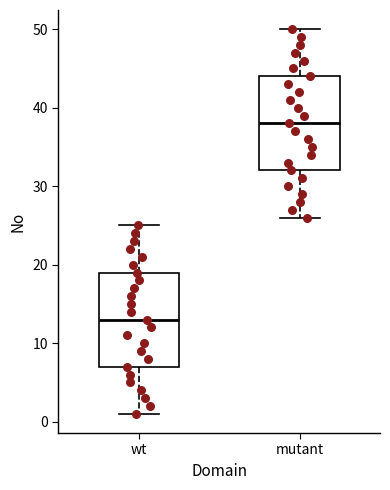

Reading left to right, transcribe this box plot: for each box, give where its median line is, the range the box spans, and where its two whiskers end, as read against the y-axis. The values are not printed on the chart, so give them approximately, as read against the axis.

wt: median 13, box 7 to 19, whiskers 1 to 25
mutant: median 38, box 32 to 44, whiskers 26 to 50